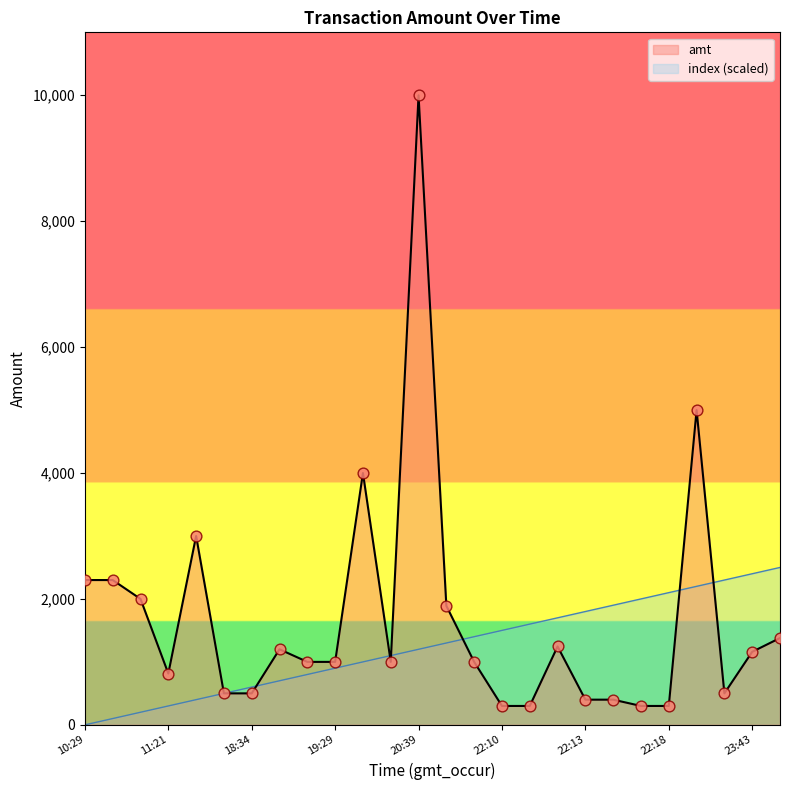

Is the value of amt at 22:15 greater than the value of index at 19:10?

No